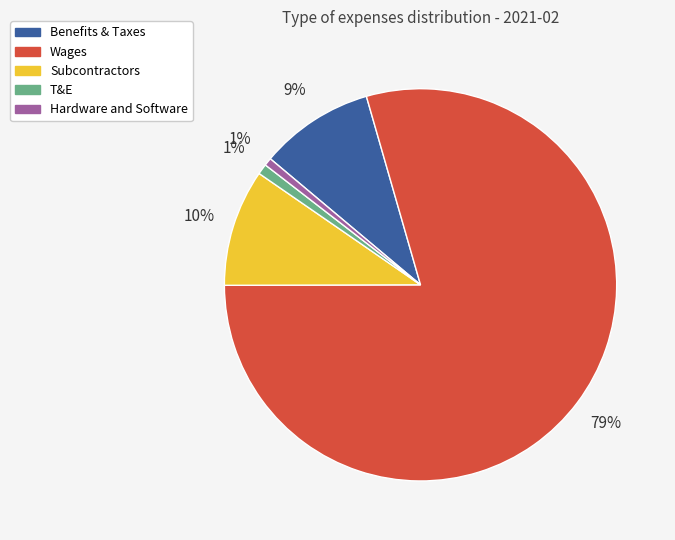

Does Wages account for over 50% of the chart?

Yes